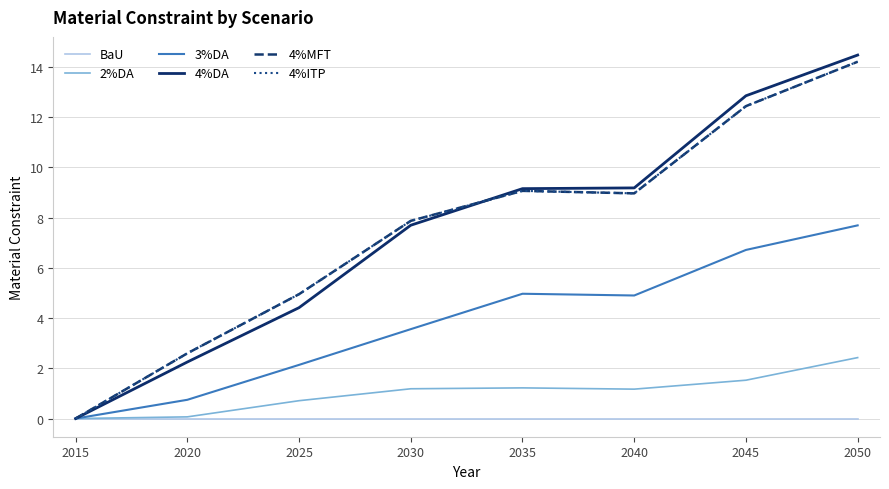

True or false: 4%ITP and 3%DA cross at least once.

False